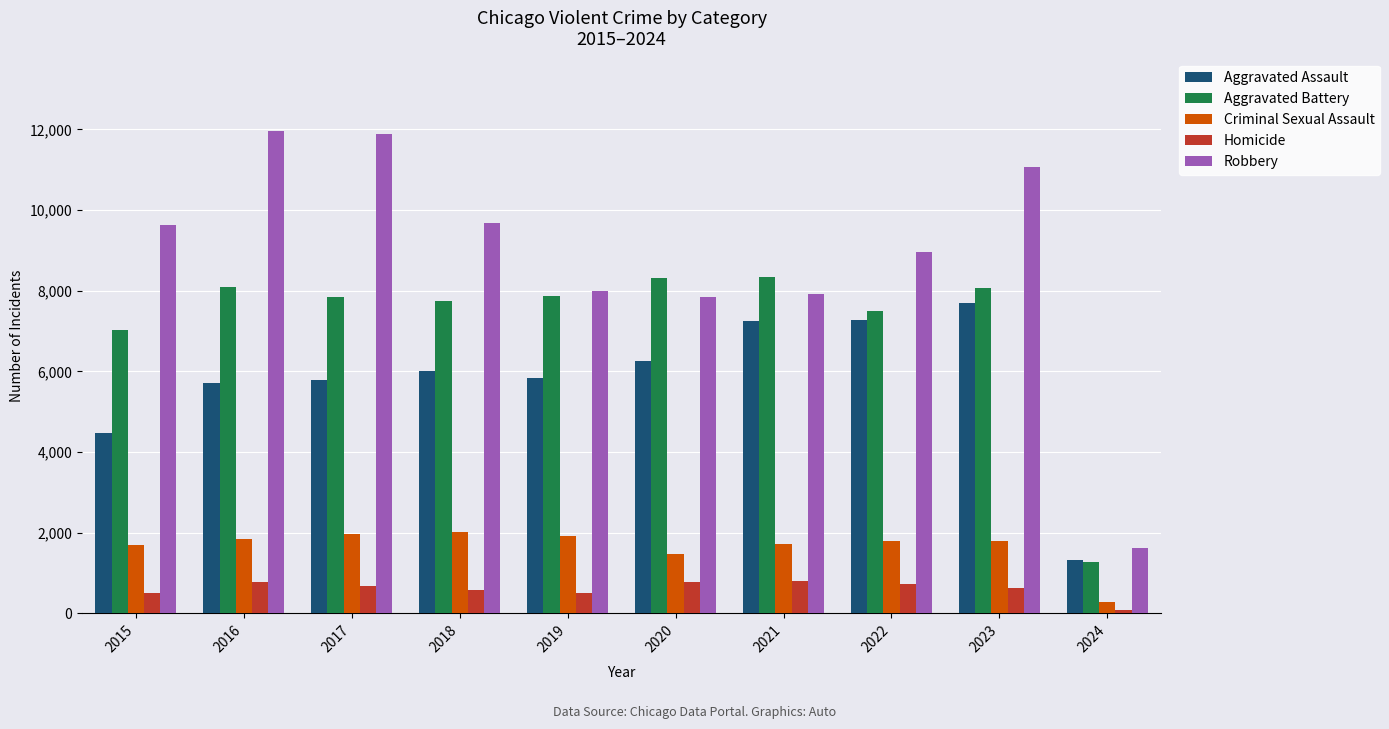

Which series has the widest spread of values?

Robbery